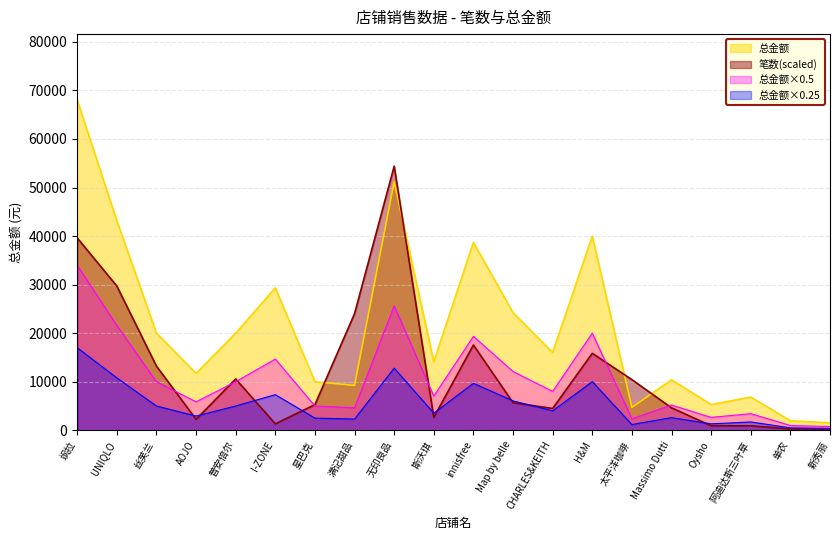

How many values are below 16020?

10